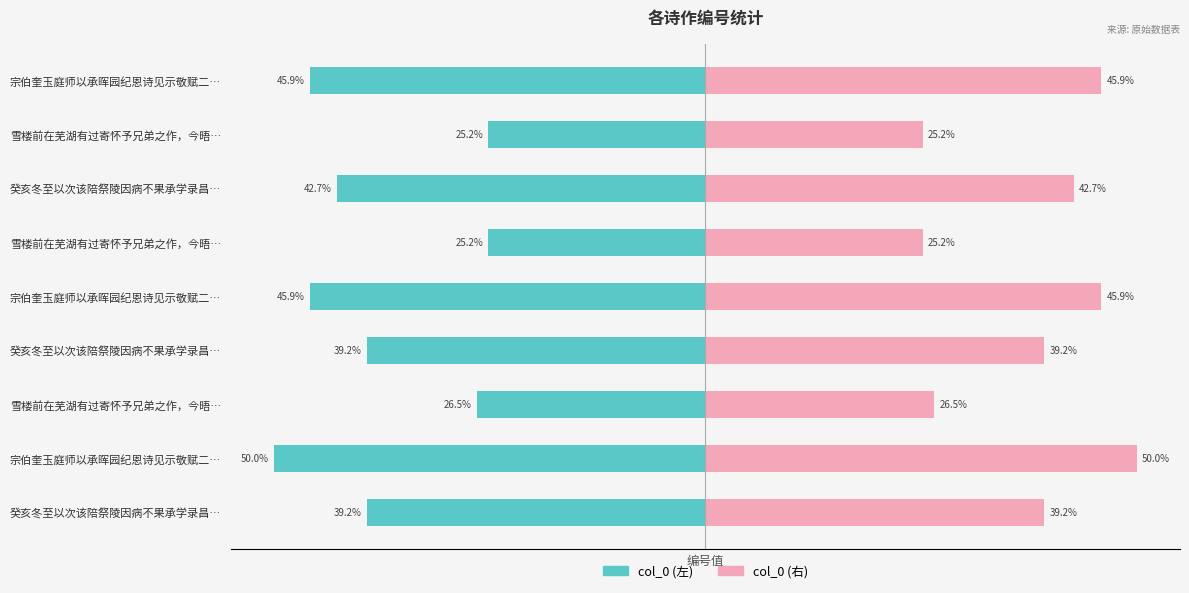

True or false: col_0 (left) has a value of -189887.3 at 宗伯奎玉庭师以承晖园纪恩诗见示敬赋二….

False